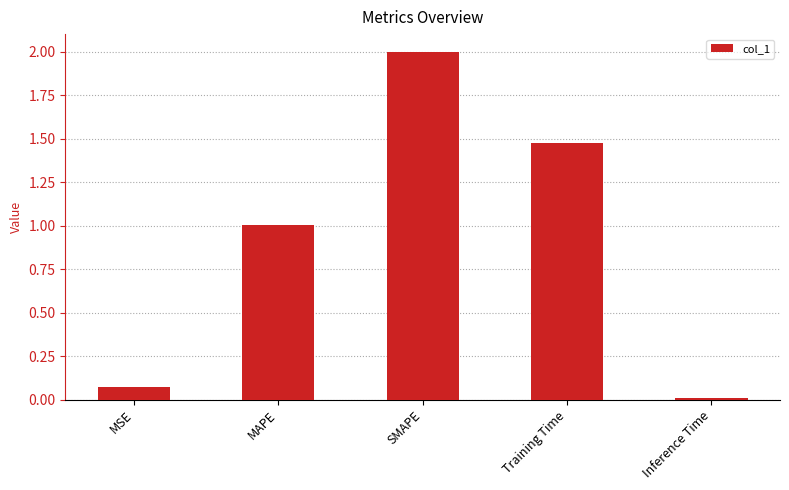

The value at MAPE is 1.0. True or false?

True